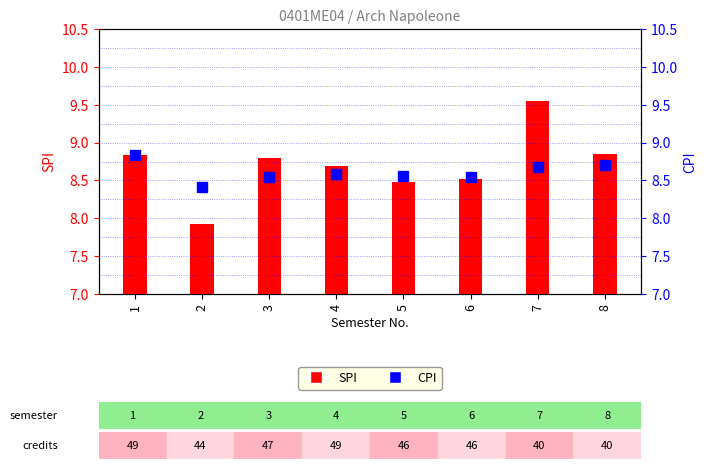

Which series has the largest total across all categories?

SPI